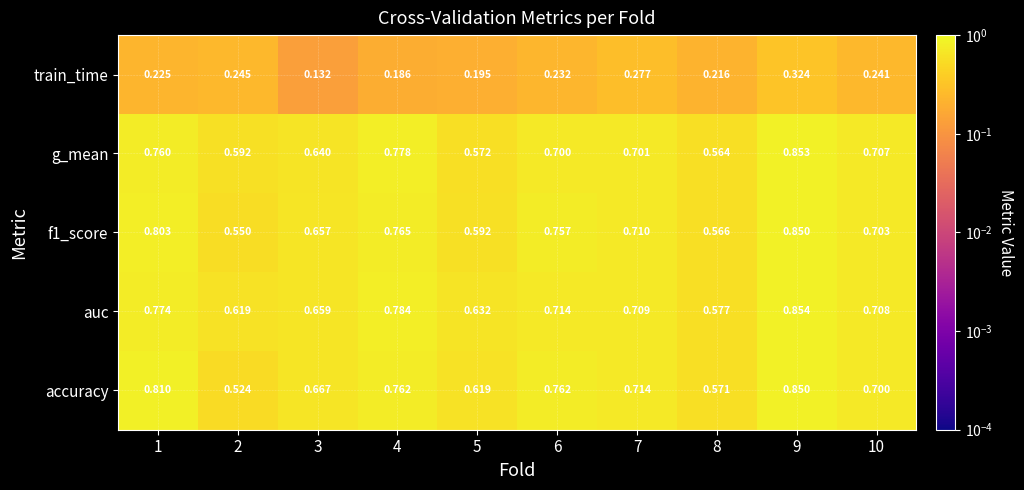

How many categories are shown in the chart?

10